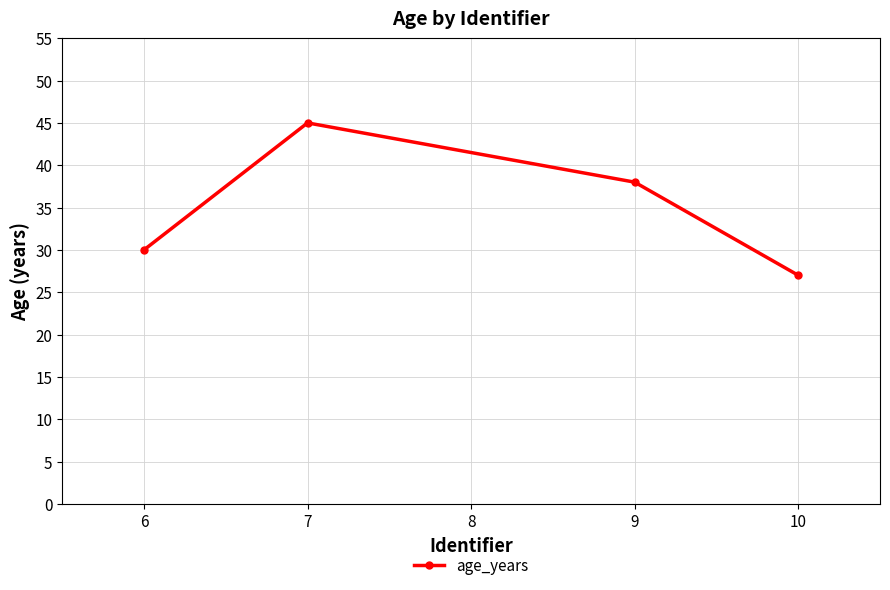

Which has a higher value, 6 or 7?

7